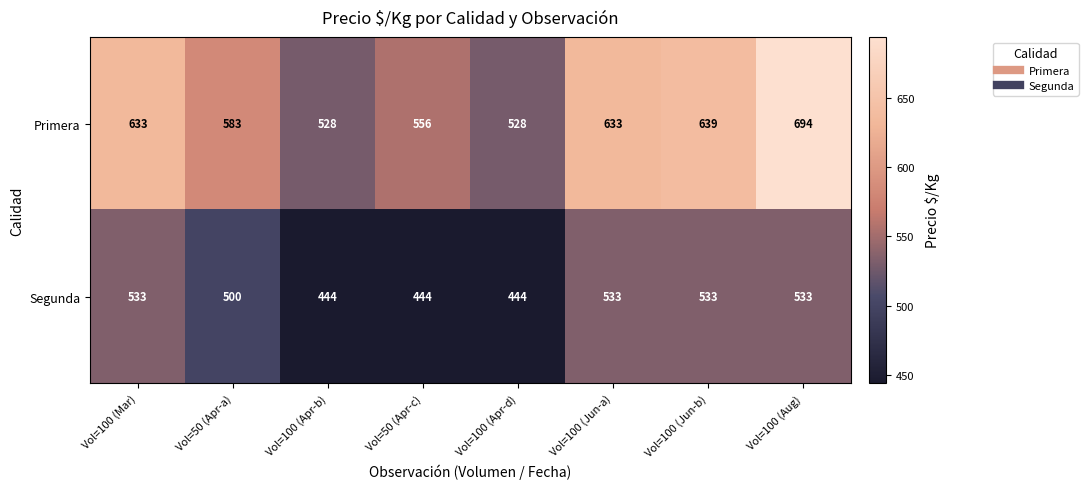

The value of Segunda at Vol=100 (Apr-d) is 680. True or false?

False